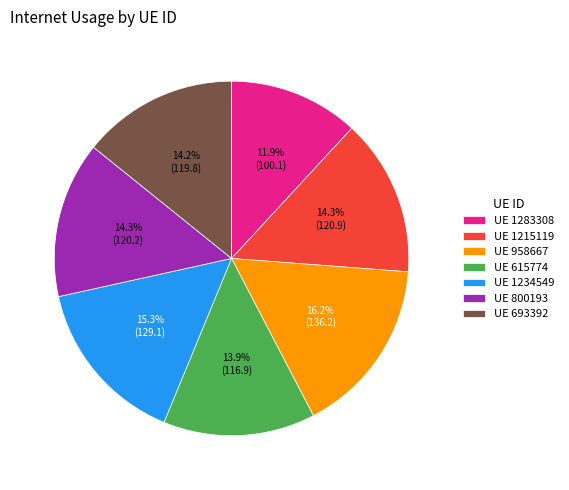

Which slice is the smallest?

UE 1283308